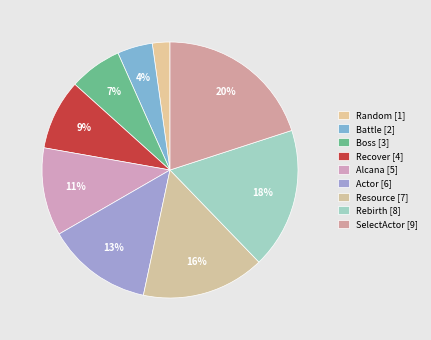

How many segments does this pie chart have?

9